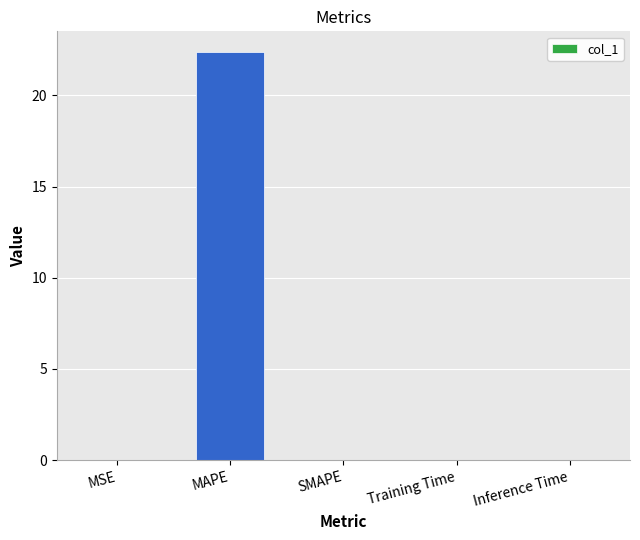

Which category has the highest value across all series?

MAPE